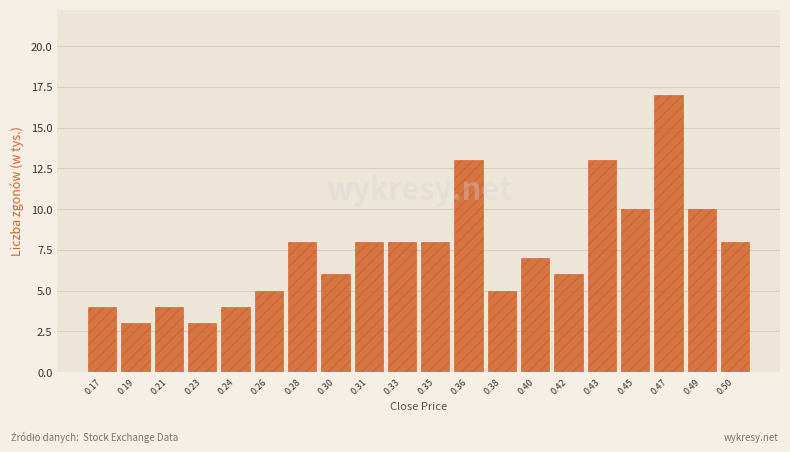

Reading left to right, list all the values displayed in this chart.

0.17=4	0.19=3	0.21=4	0.23=3	0.24=4	0.26=5	0.28=8	0.30=6	0.31=8	0.33=8	0.35=8	0.36=13	0.38=5	0.40=7	0.42=6	0.43=13	0.45=10	0.47=17	0.49=10	0.50=8